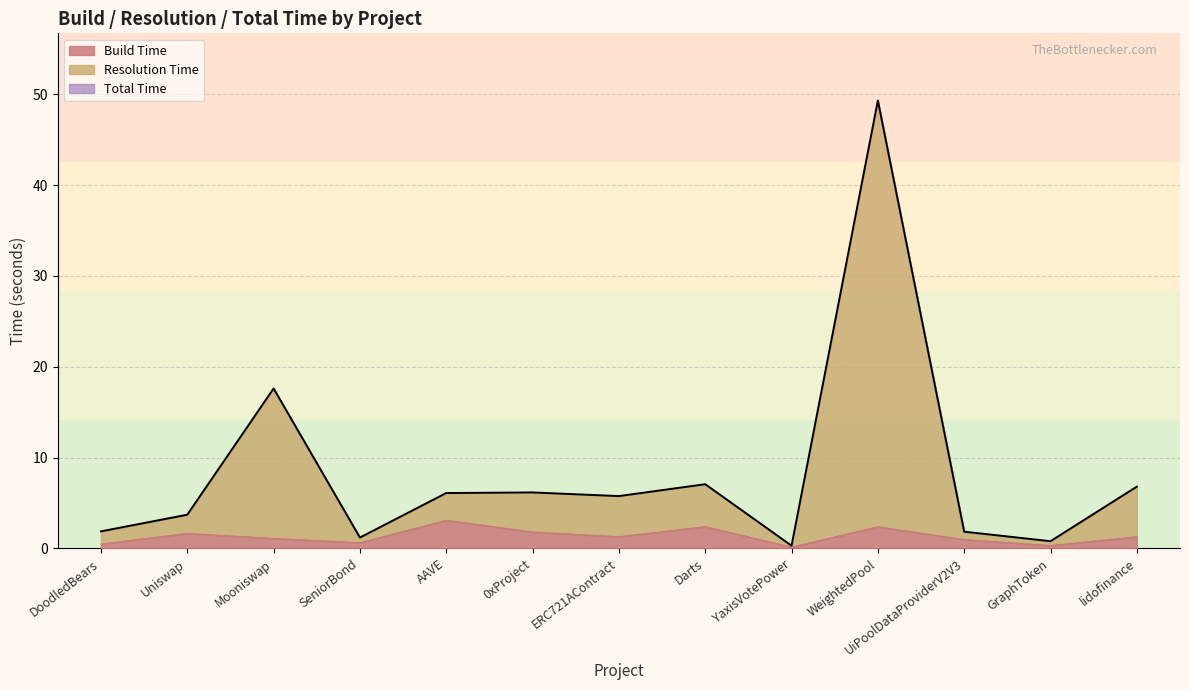

True or false: Build Time and Resolution Time cross at least once.

False